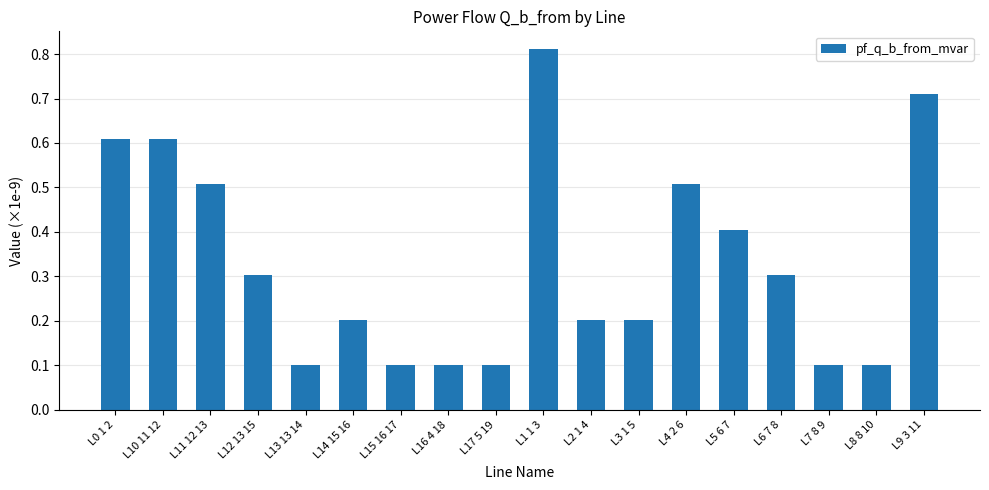

What is the average value?

0.3